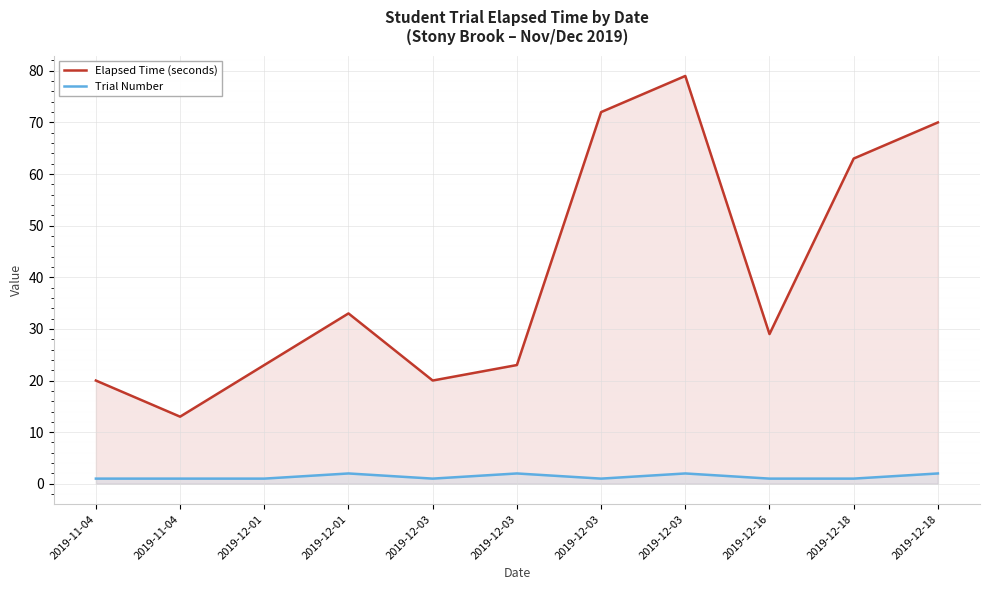

Reading right to left, list all the values displayed in this chart.

Elapsed Time (seconds): 2019-12-18=70	2019-12-18=63	2019-12-16=29	2019-12-03=79	2019-12-03=72	2019-12-03=23	2019-12-03=20	2019-12-01=33	2019-12-01=23	2019-11-04=13	2019-11-04=20
Trial Number: 2019-12-18=2	2019-12-18=1	2019-12-16=1	2019-12-03=2	2019-12-03=1	2019-12-03=2	2019-12-03=1	2019-12-01=2	2019-12-01=1	2019-11-04=1	2019-11-04=1